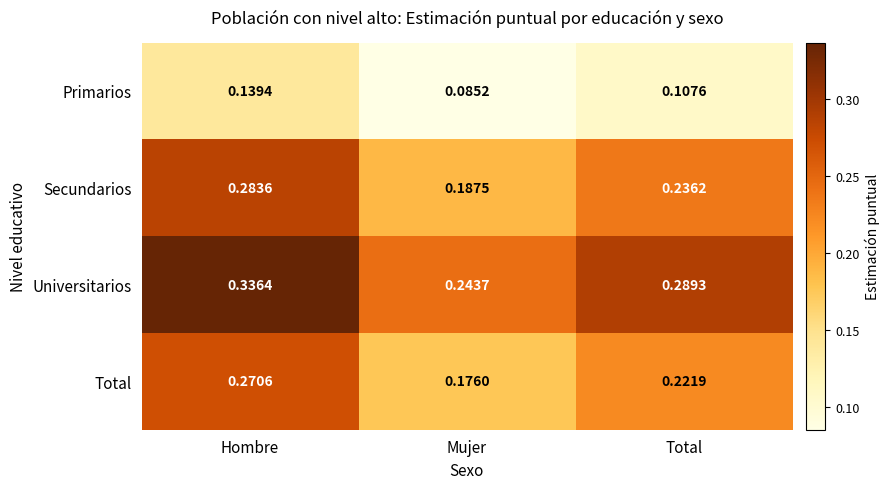

Where is Total nearest to the value 0?

Mujer